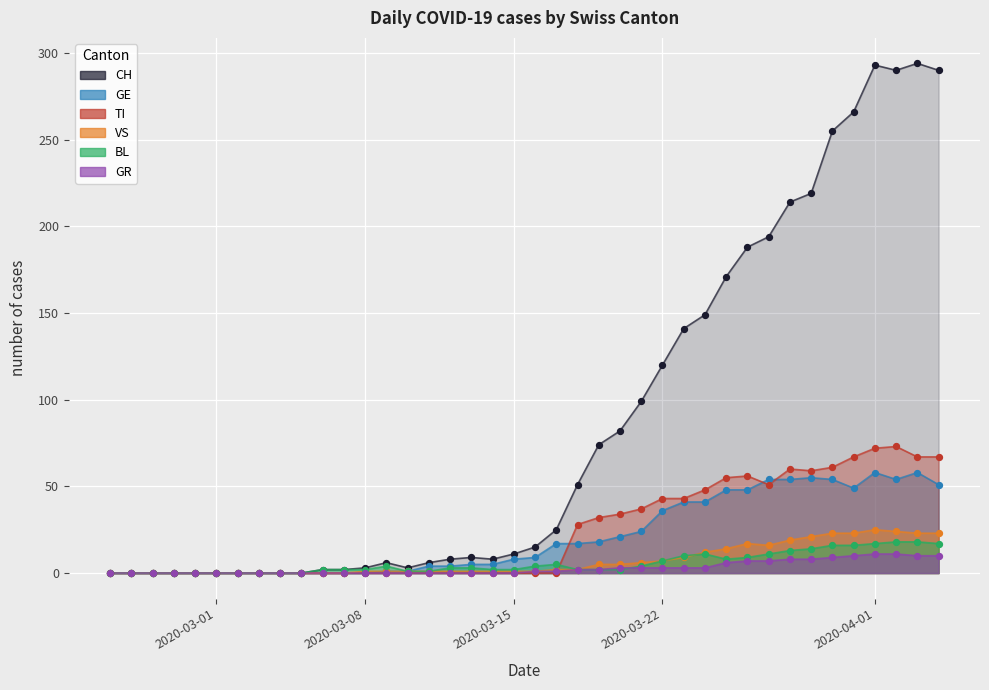

What are all the series names shown in the legend?

CH, TI, GR, VS, BL, GE